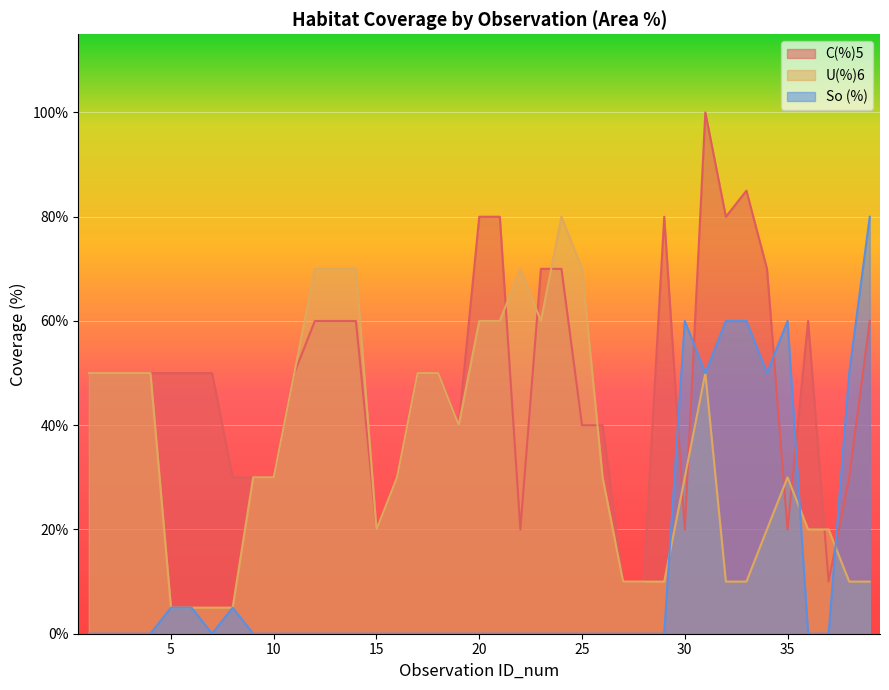

True or false: U(%)6 and C(%)5 intersect in this chart.

True